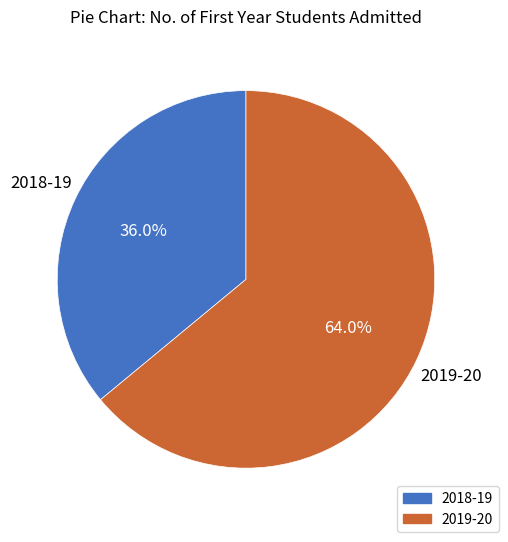

Is it true that 2019-20 is 64% of the pie?

True